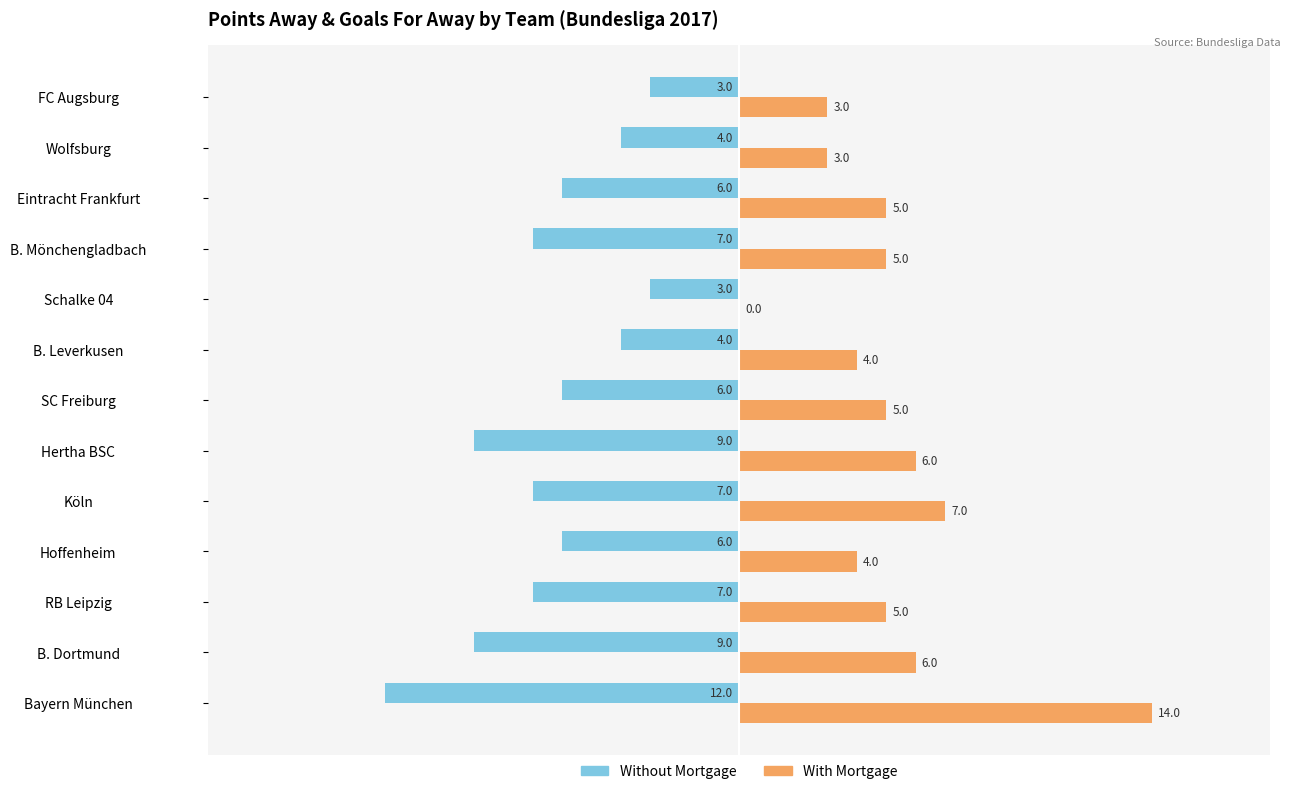

How many Without Mortgage values are between -7 and -4?

8